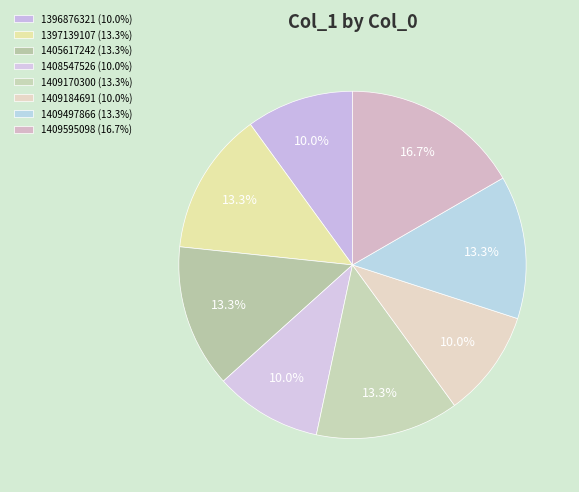

How many segments does this pie chart have?

8